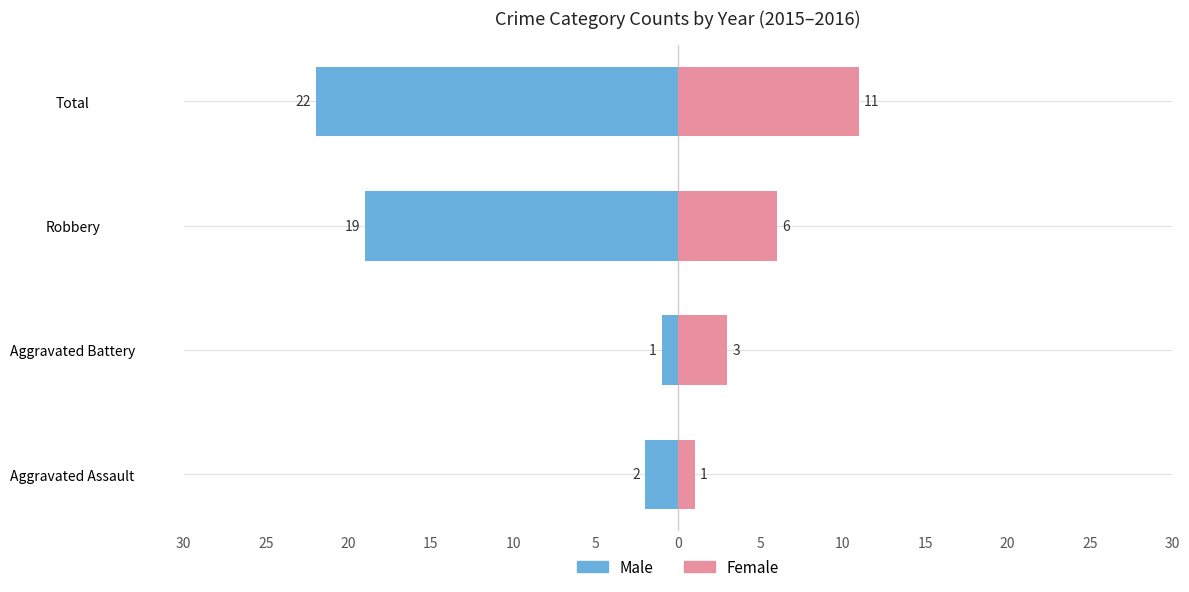

Reading right to left, list all the values displayed in this chart.

Male: -22	-19	-1	-2
Female: 11	6	3	1